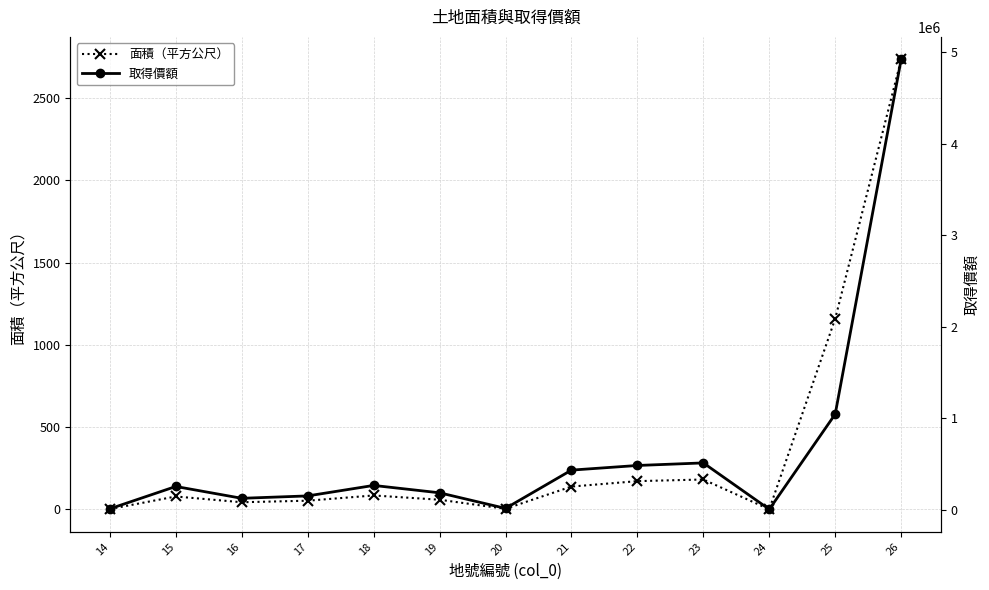

True or false: 面積（平方公尺） has a value of 115.4 at 22.

False